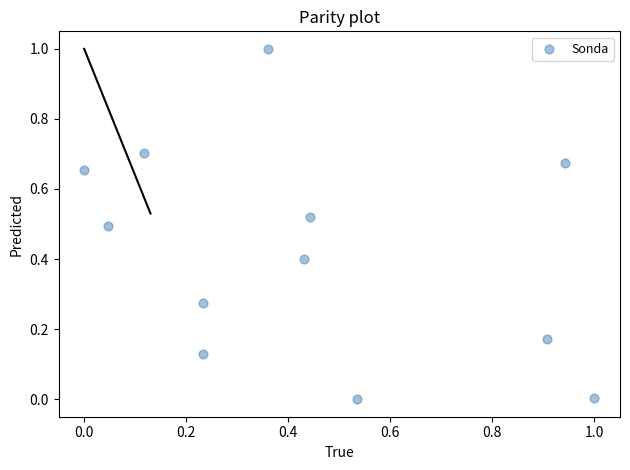

What is the range of X values (max minus min)?

1.0